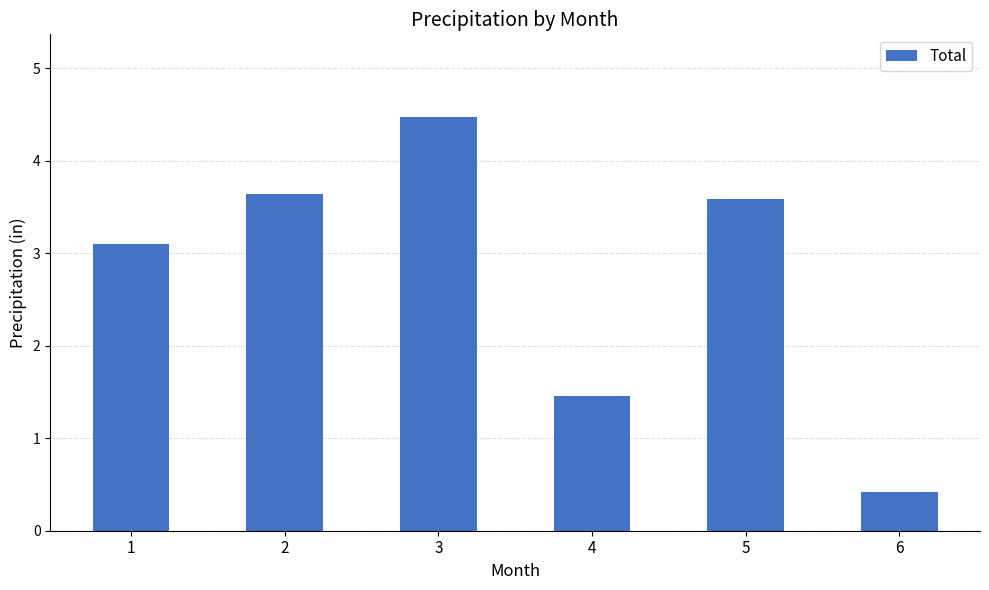

How many values exceed 3?

4